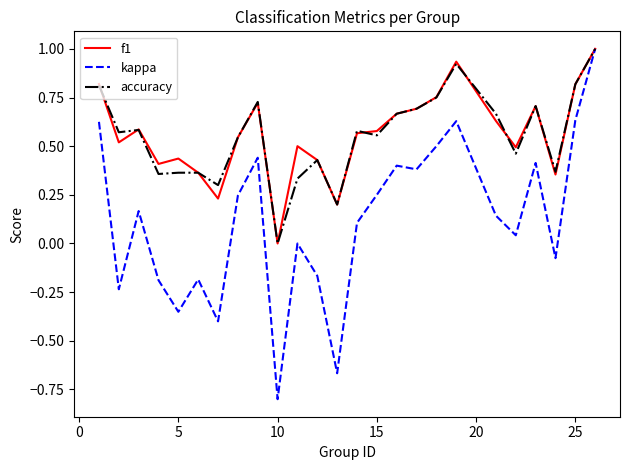

Which series has the largest range (max minus min)?

kappa